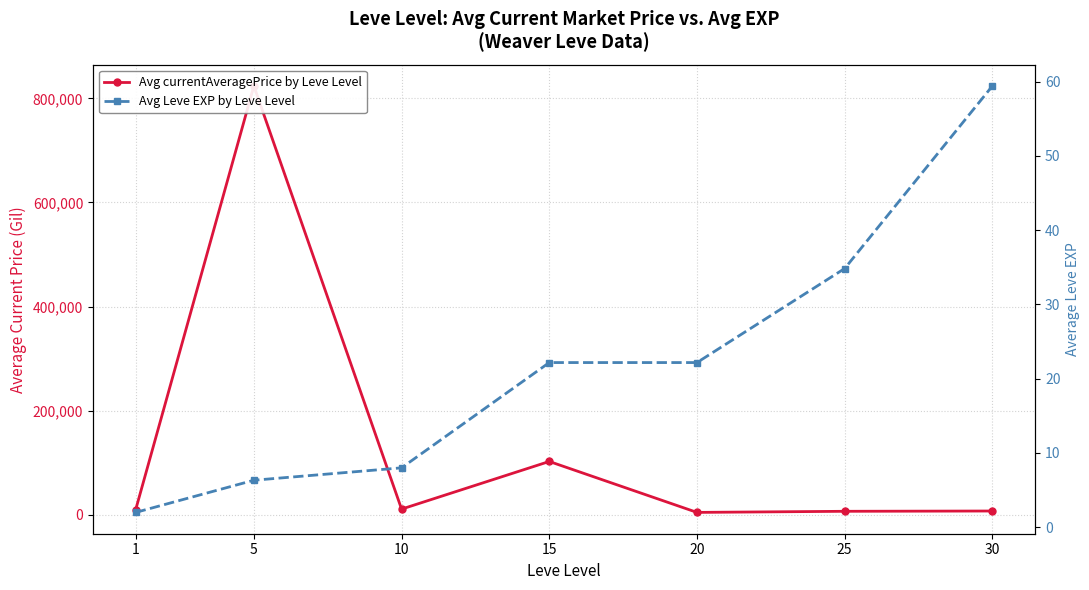

Reading left to right, what are all the values shown in this chart?

Avg currentAveragePrice by Leve Level: 1=9964.0	5=823856.0	10=10882.0	15=102416.0	20=4548.0	25=6665.0	30=7218.0
Avg Leve EXP by Leve Level: 1=2.0	5=6.3	10=8.0	15=22.2	20=22.2	25=34.8	30=59.4